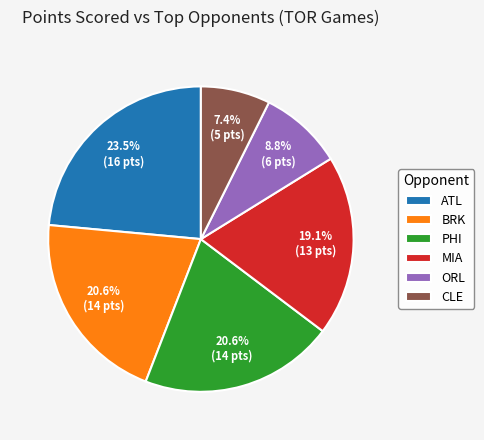

What percentage is NOT represented by CLE?

92.6%